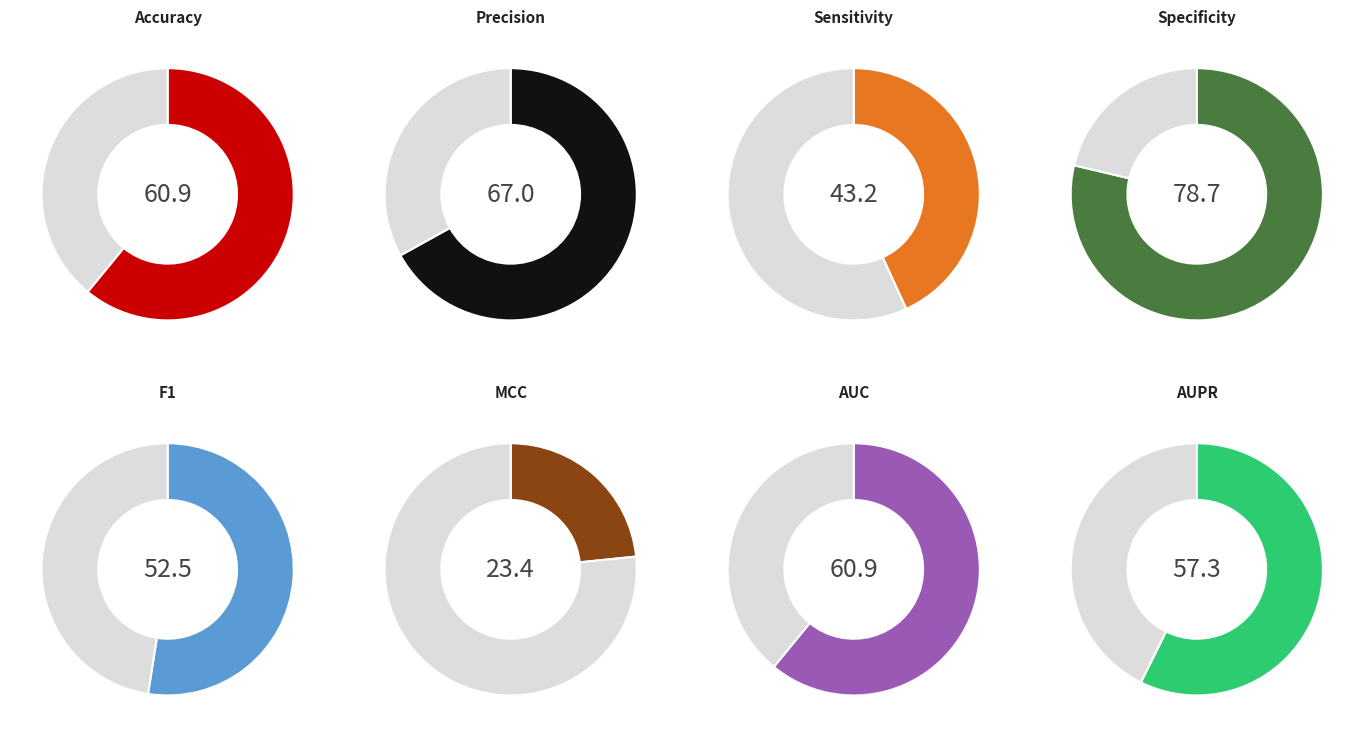

To the nearest percent, what percentage of the pie is F1?

12%